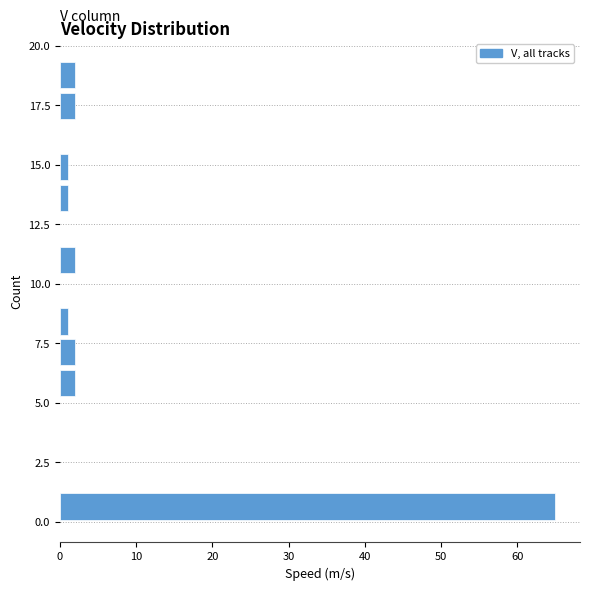

Read against the y-axis, roughly where is the centre of the longest bar?

0.5